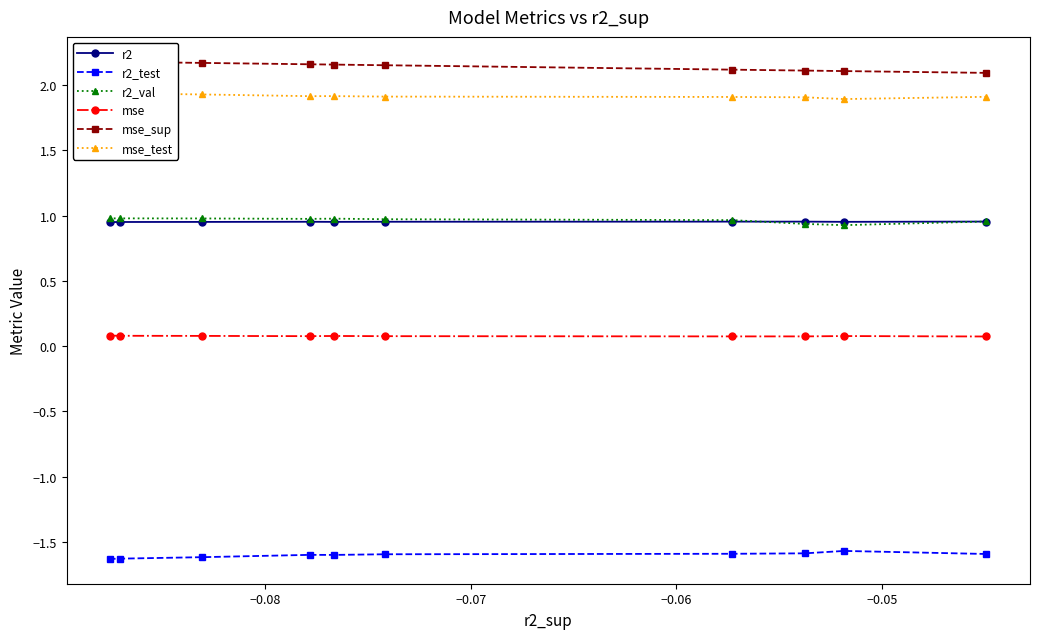

Is the value of mse_test at −0.09 greater than the value of r2_test at −0.06?

Yes